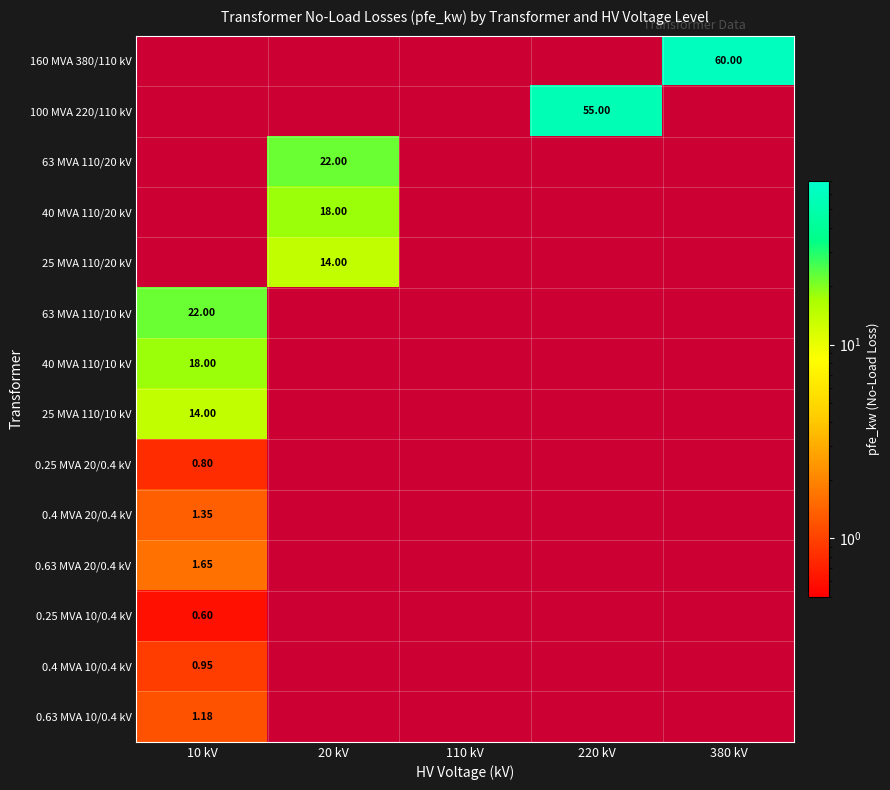

The 40 MVA 110/10 kV series shows -7.3 at 380 kV. True or false?

False